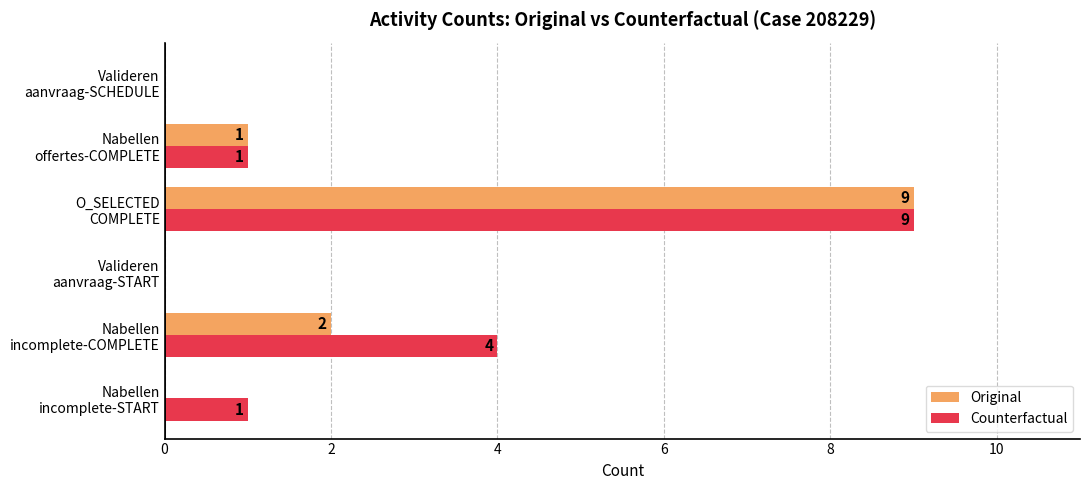

Which series has the largest total across all categories?

Counterfactual